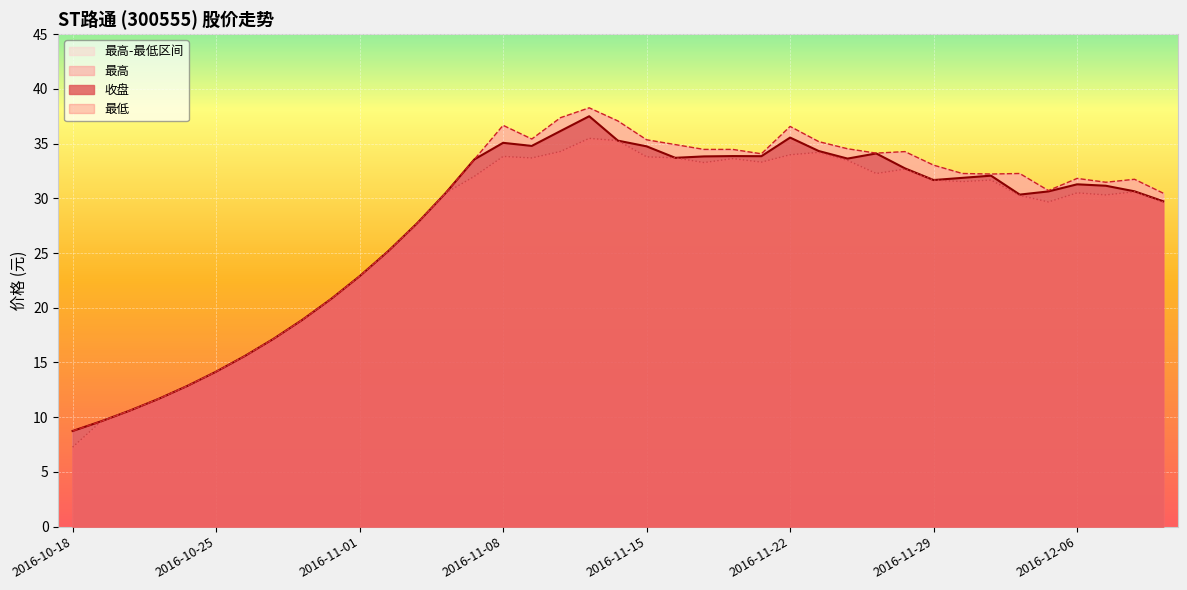

What is the value of the 最高 point at the 22nd from the left?

34.9